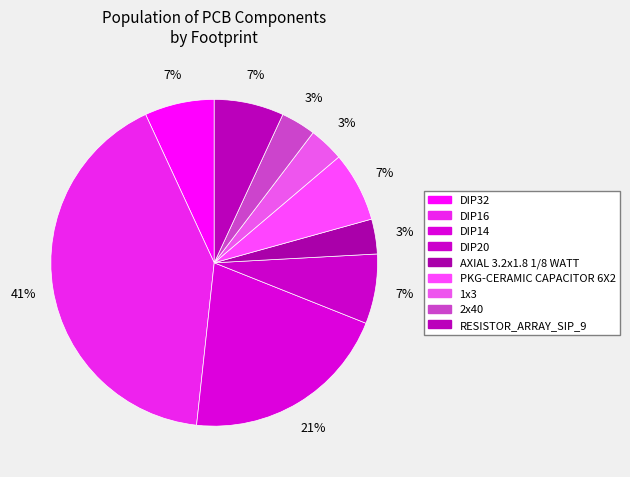

Which has a higher value, DIP32 or DIP14?

DIP14